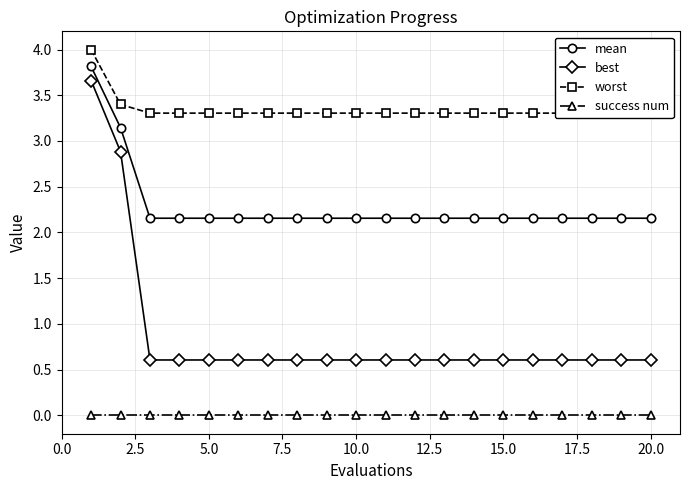

What are all the series names shown in the legend?

mean, best, worst, success num